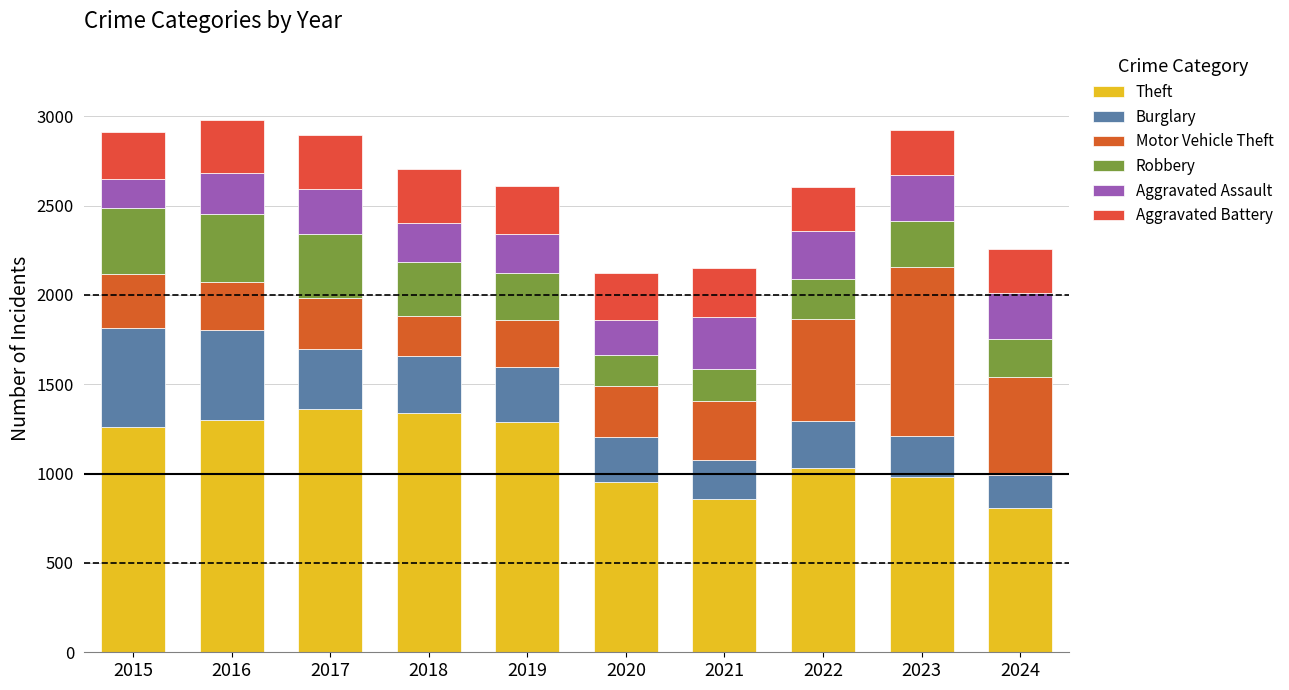

Are the bars grouped side by side (vs. stacked)?

No